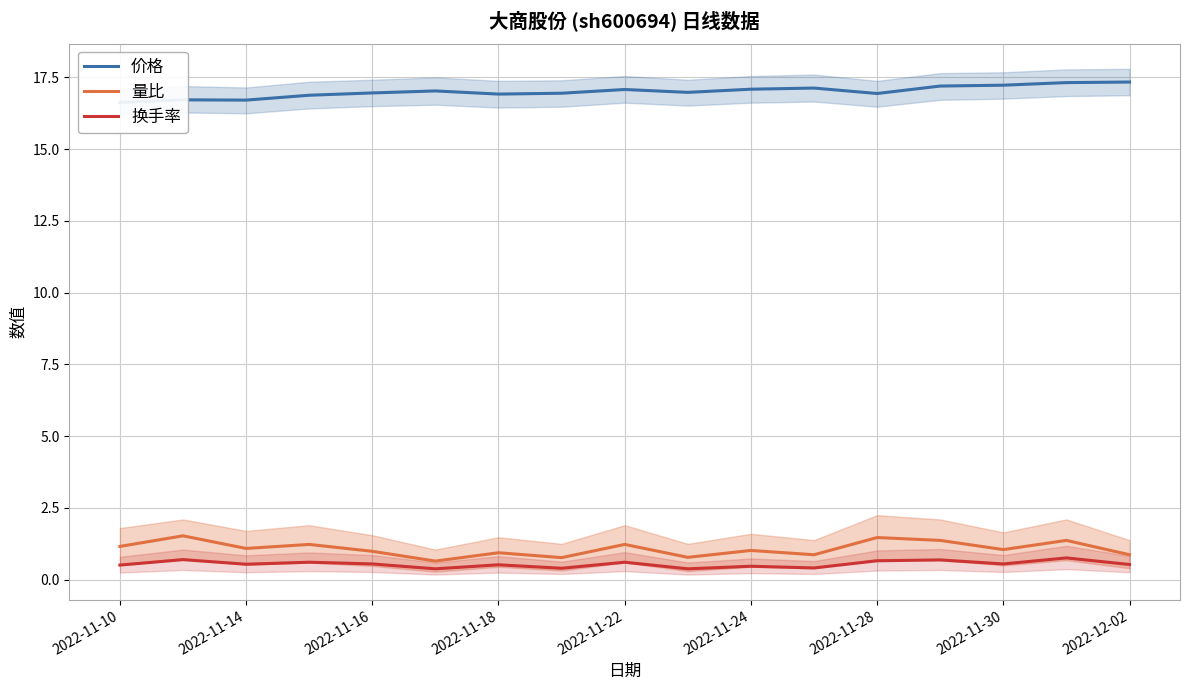

Does the chart display data point markers on the line(s)?

No